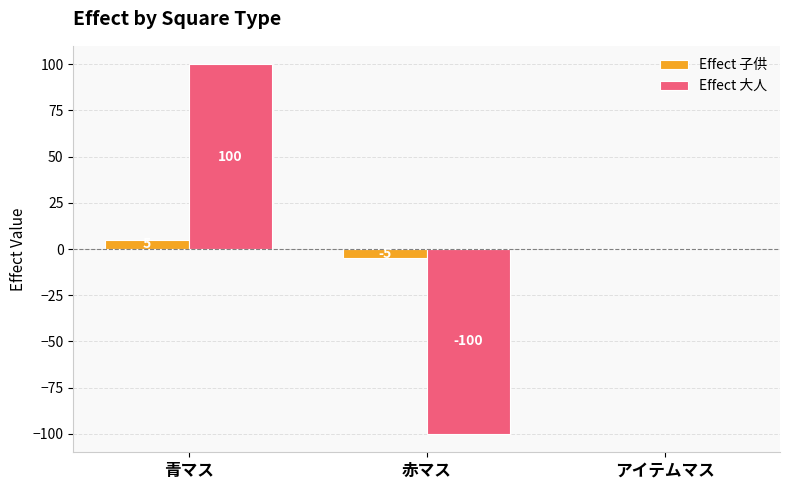

What is the approximate value of Effect 子供 at 赤マス?

-5